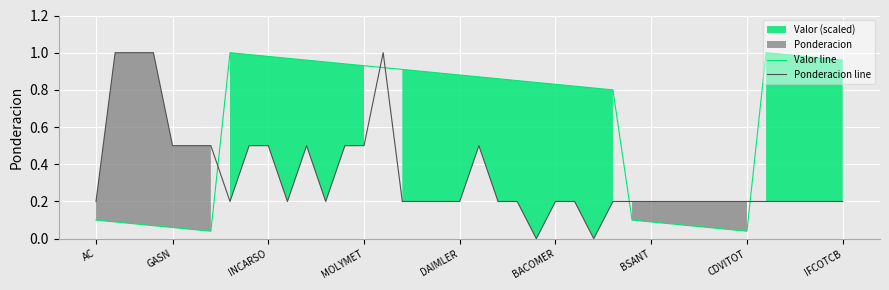

The value of Ponderacion line at AC is 0.2. True or false?

True